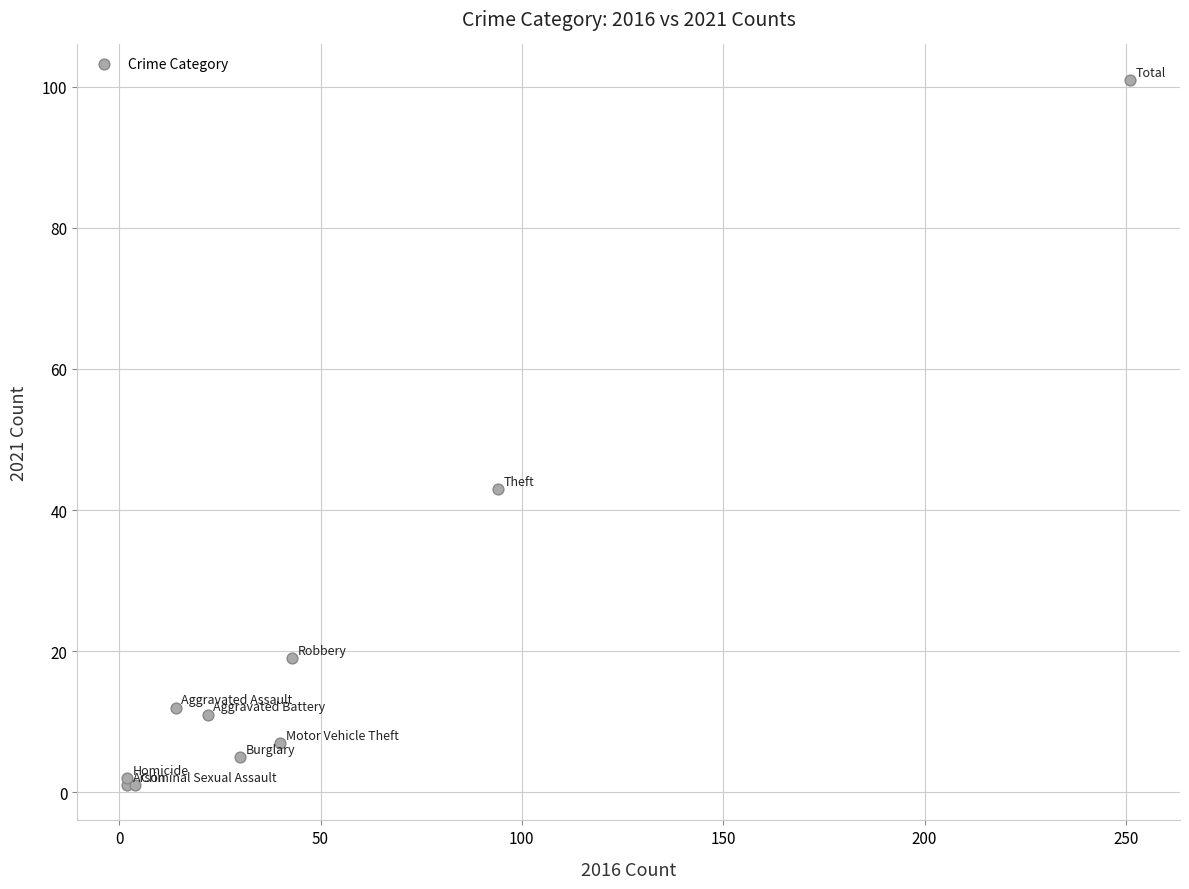

What Y value in the scatter plot is closest to 51?

43